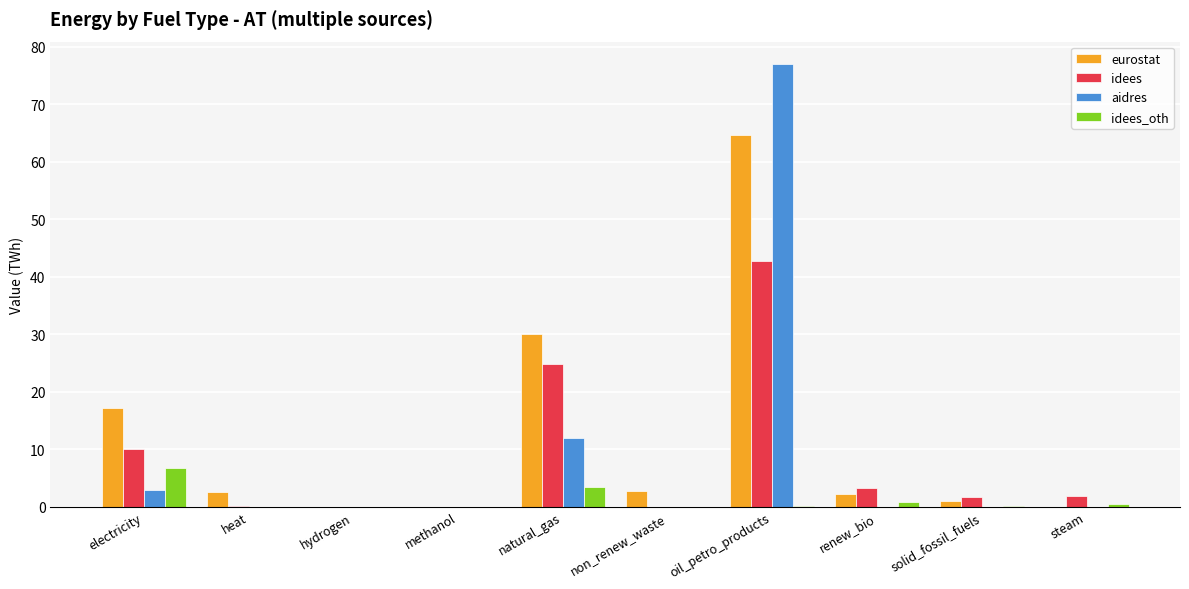

Is the value of idees at natural_gas greater than the value of eurostat at non_renew_waste?

Yes